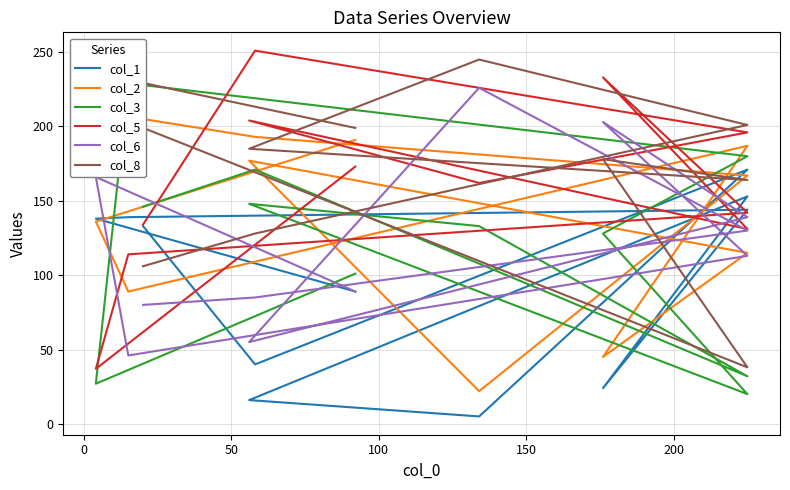

In col_5, how many points are higher than both neighbors (excluding endpoints)?

3